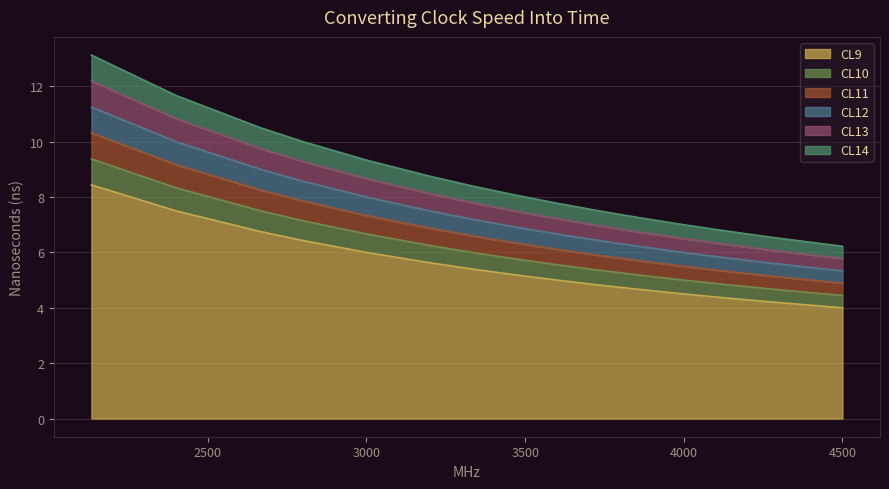

At which label is CL10 closest to 6?

3333